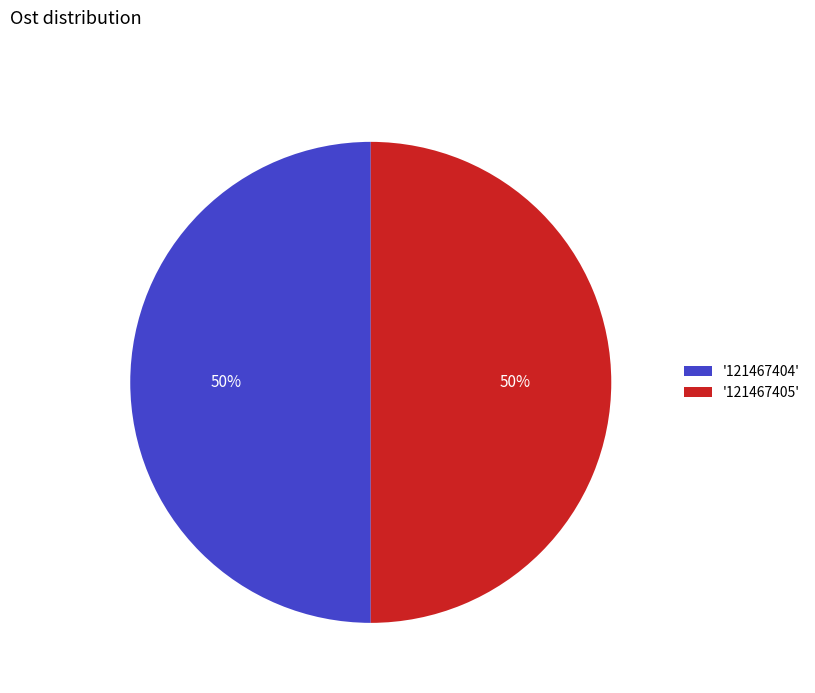

To the nearest percent, what is the average slice percentage?

50%